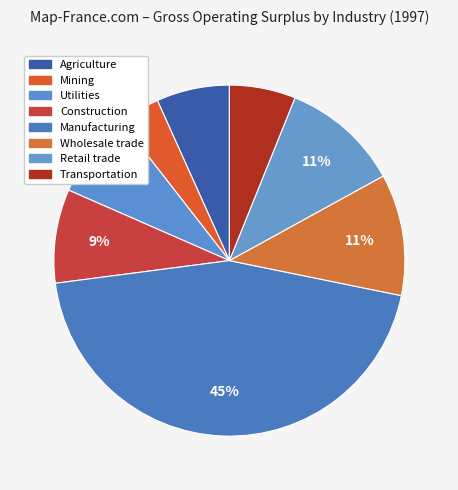

Is there a majority slice in this chart?

No